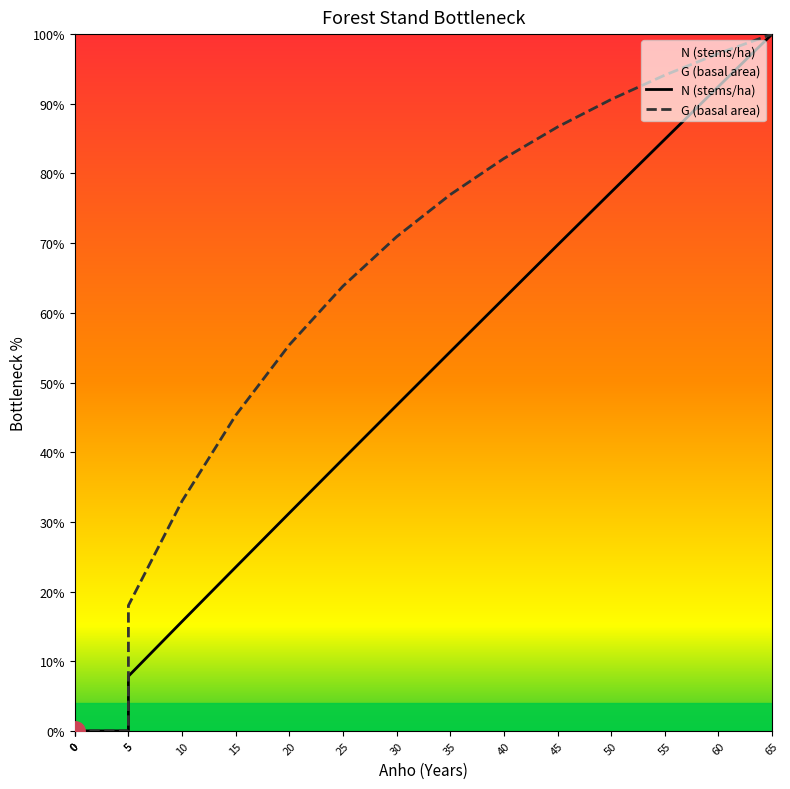

Rank the categories by G (basal area) value from lowest to highest.

0, 0, 0, 5, 5, 10, 15, 20, 25, 30, 35, 40, 45, 50, 55, 60, 65